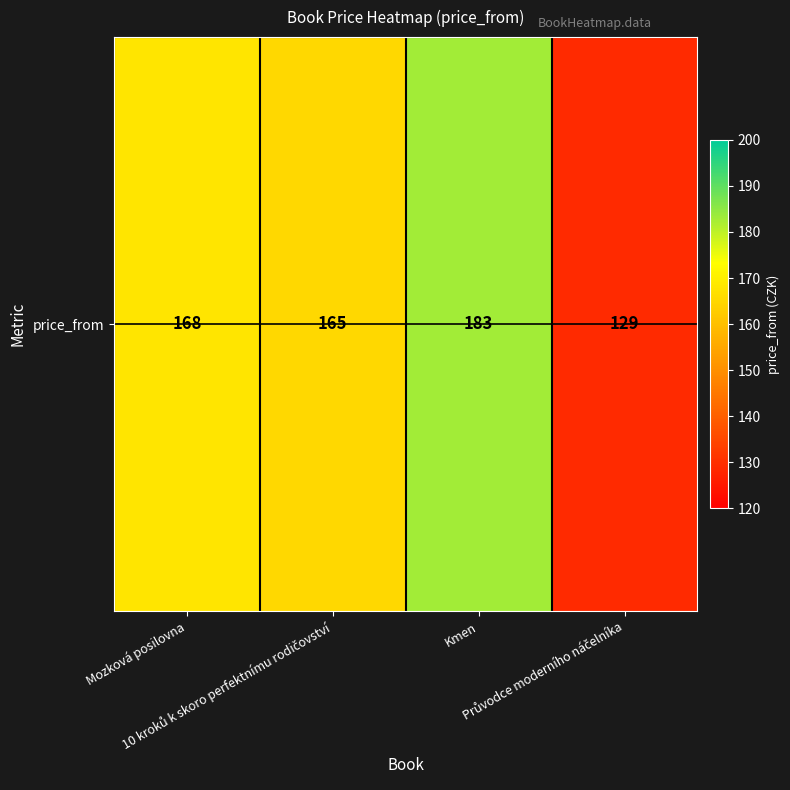

How many data points does each series have?

4